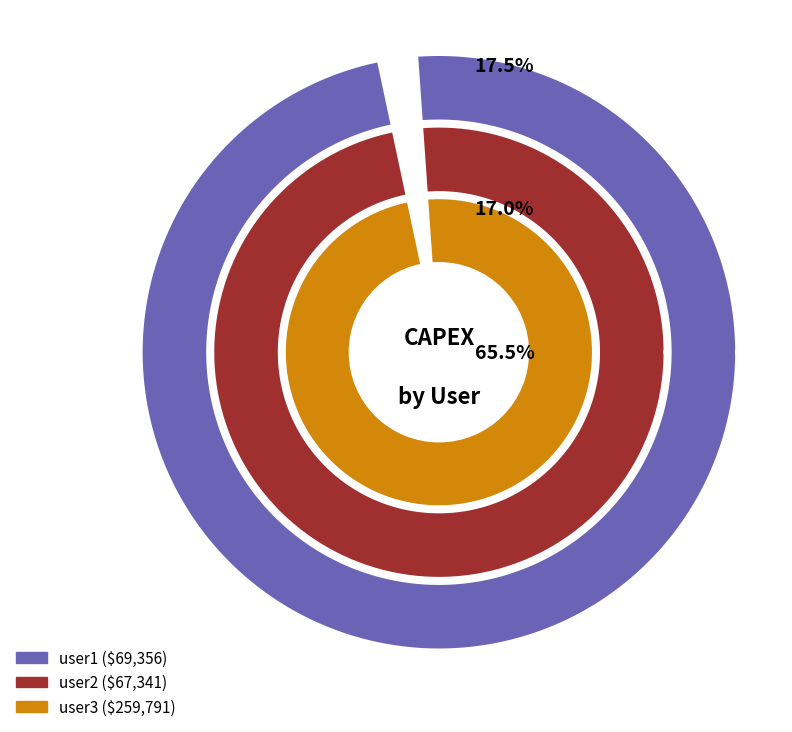

The user2 slice represents 17% of the pie. True or false?

True